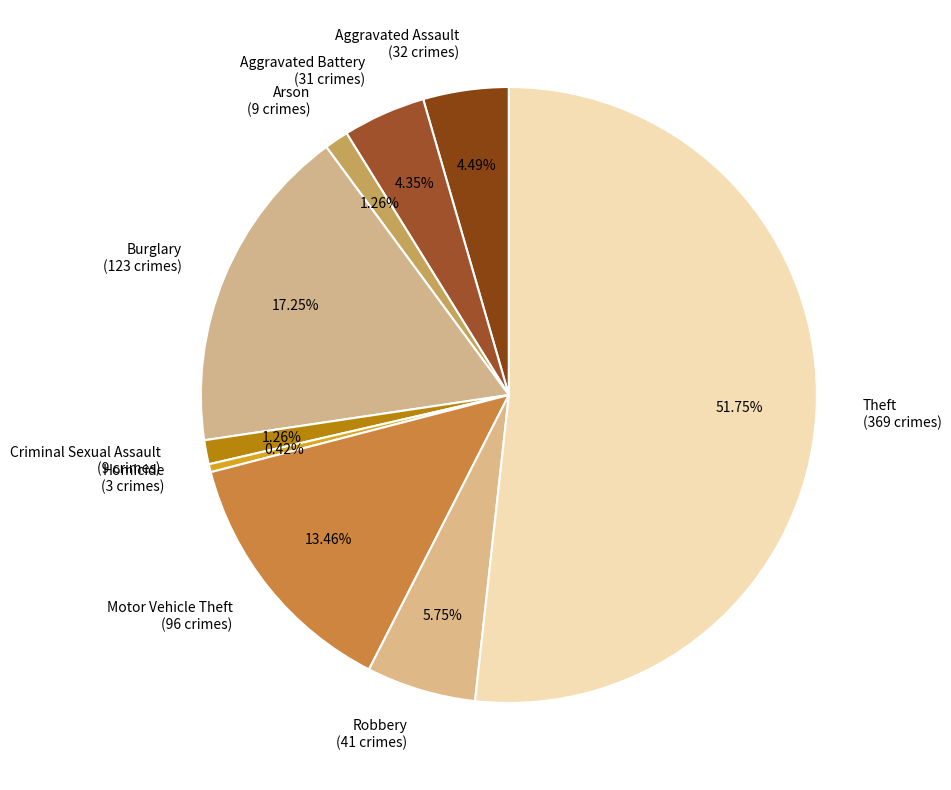

To the nearest percent, what portion does Theft represent?

52%